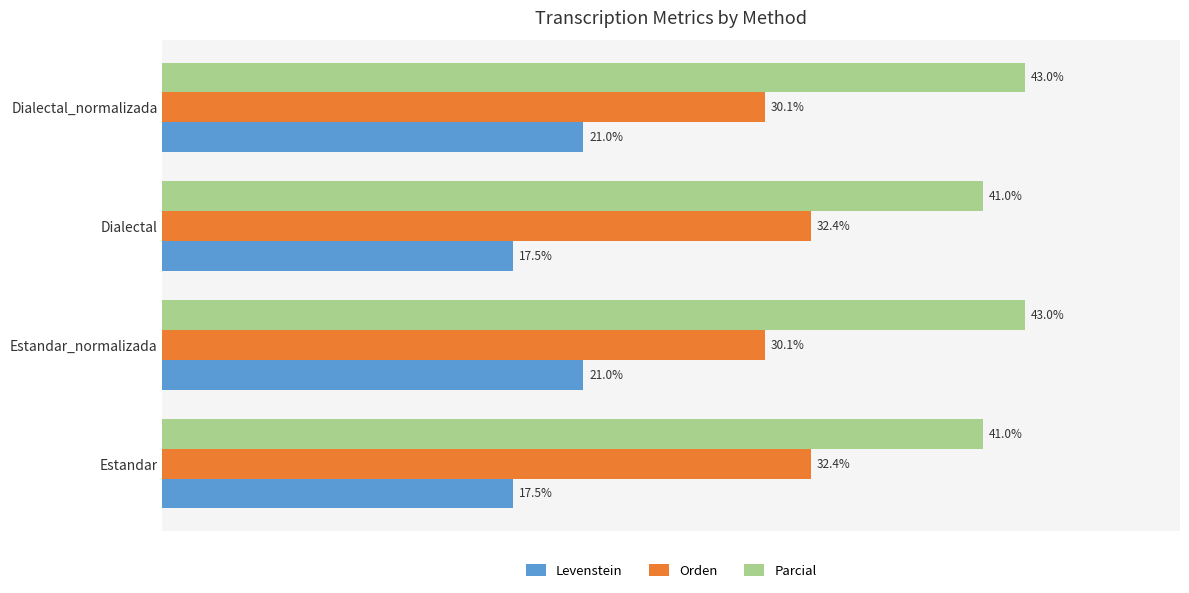

Which series has the largest total across all categories?

Parcial